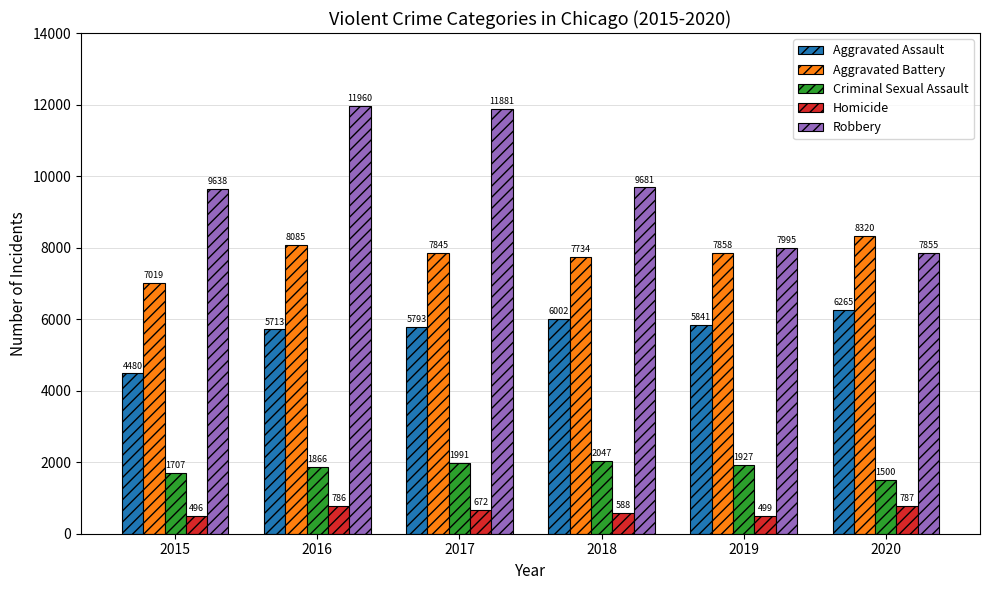

True or false: Criminal Sexual Assault has a value of 485 at 2018.

False